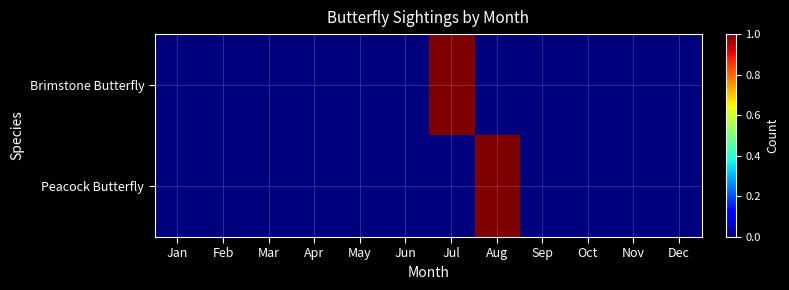

Rank the series by their maximum value, from highest to lowest.

Brimstone Butterfly, Peacock Butterfly